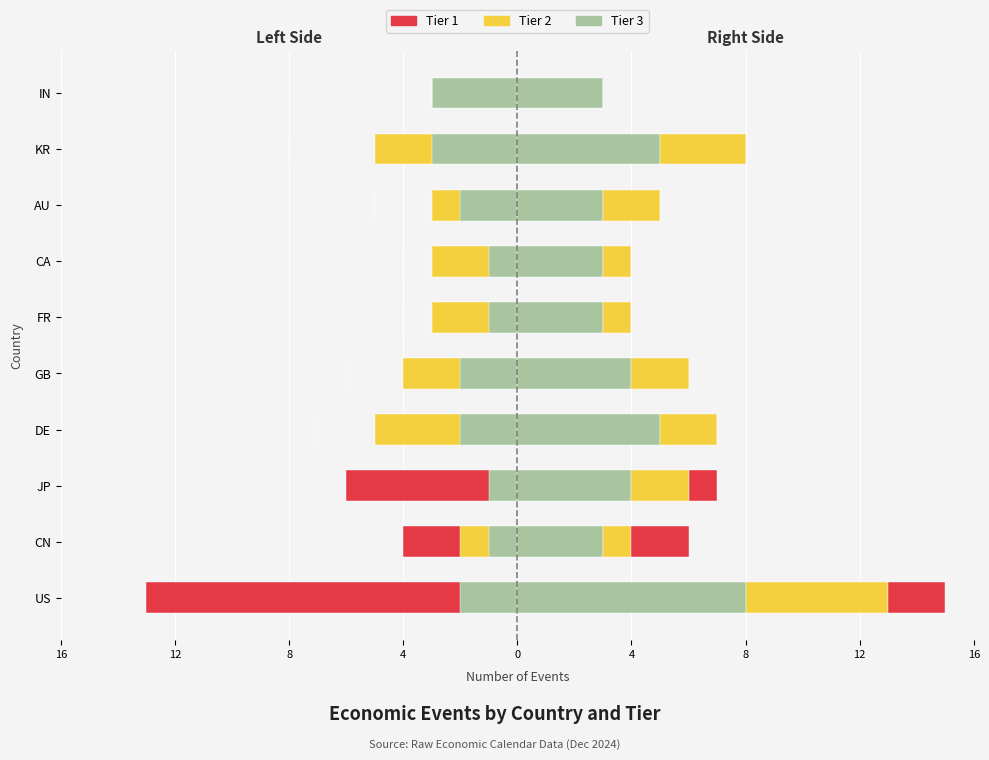

What is the difference between the highest and lowest values at AU?

6